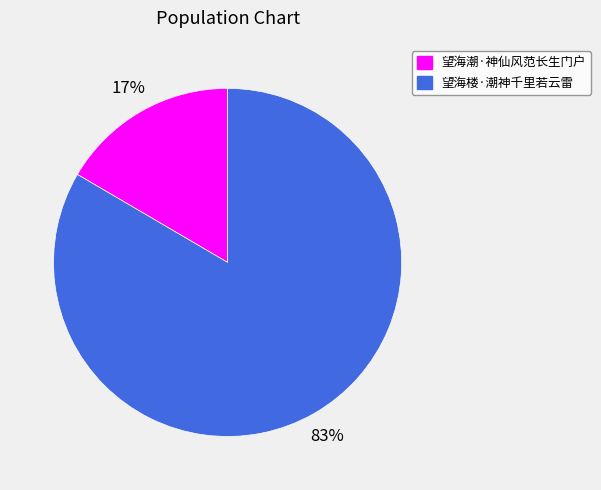

To the nearest percent, what is the average slice percentage?

50%